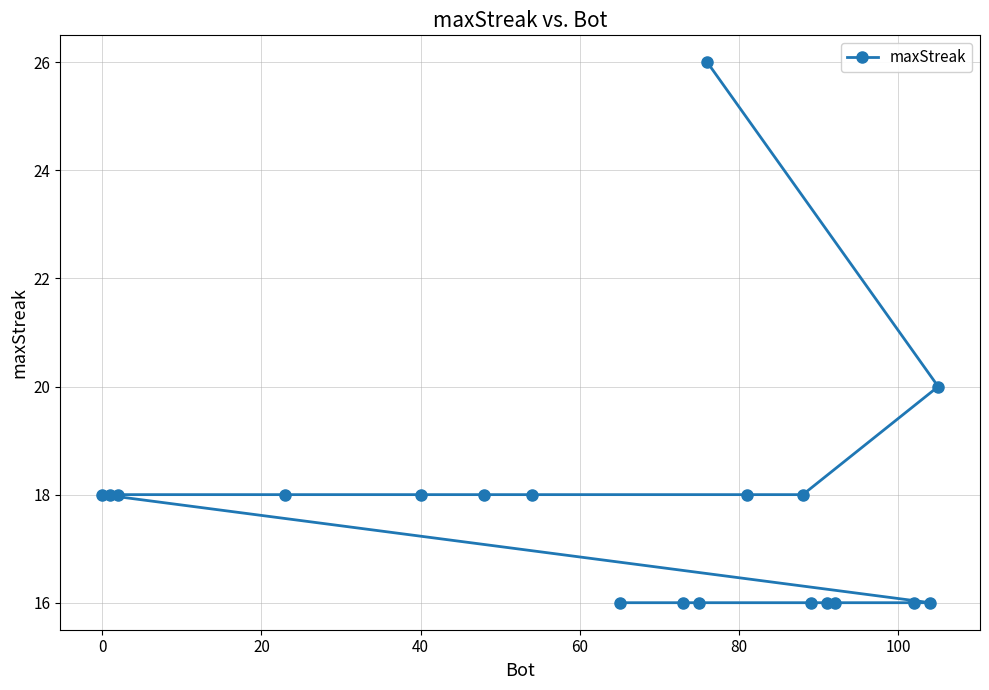

How many values are between 16 and 18?

17